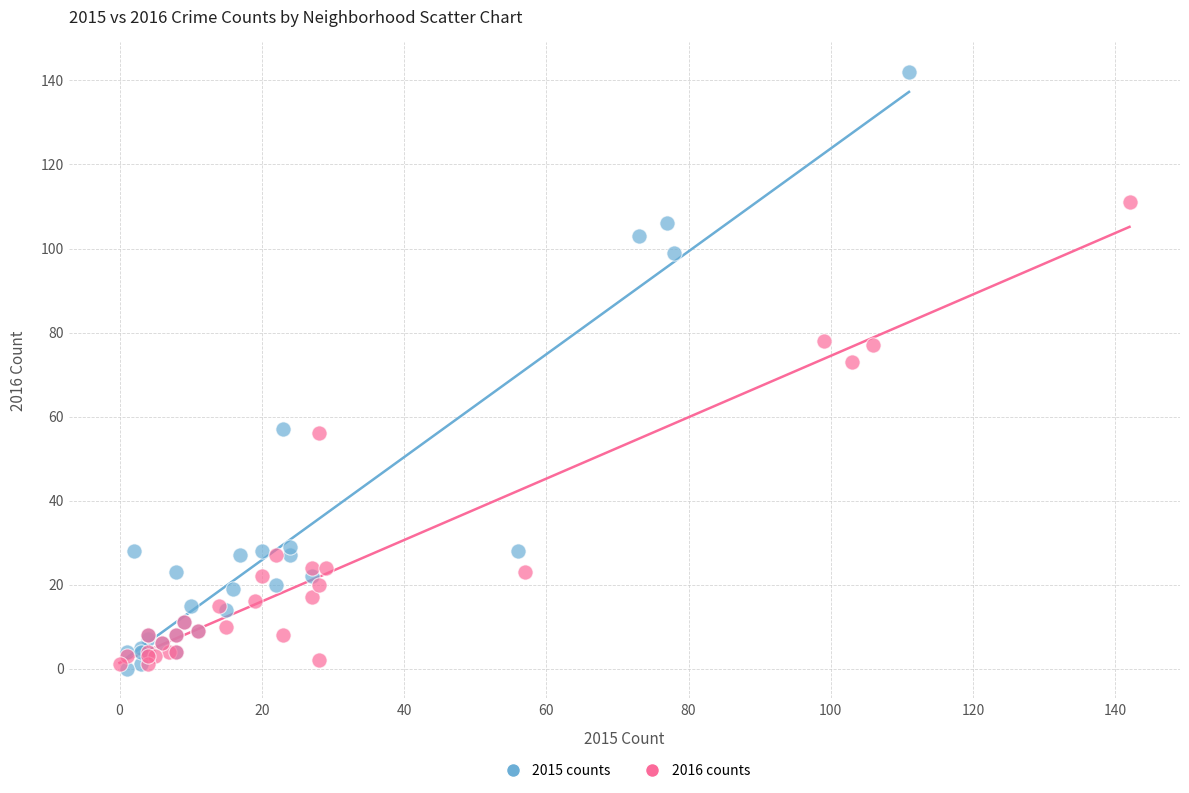

Which series contains the highest Y value?

2015 counts